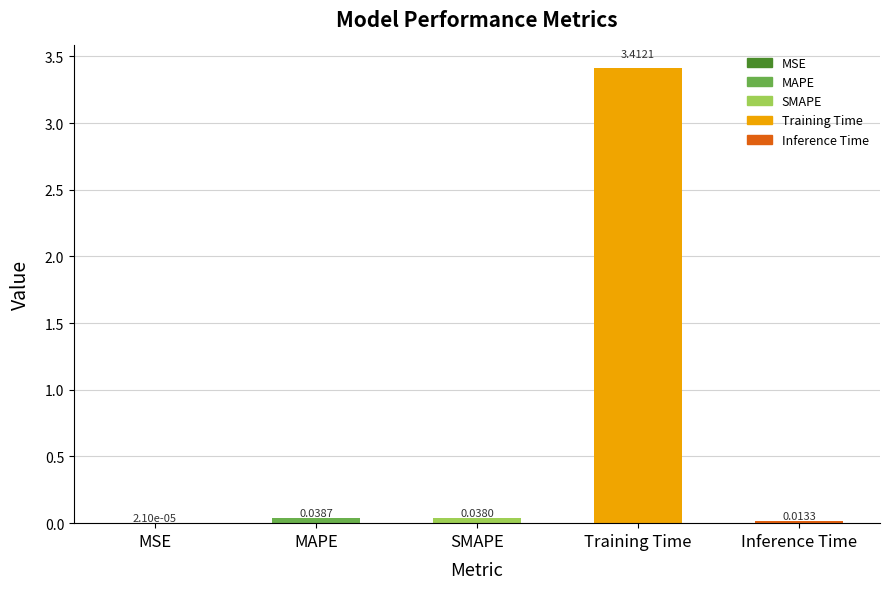

What is the sum of all values?

3.5